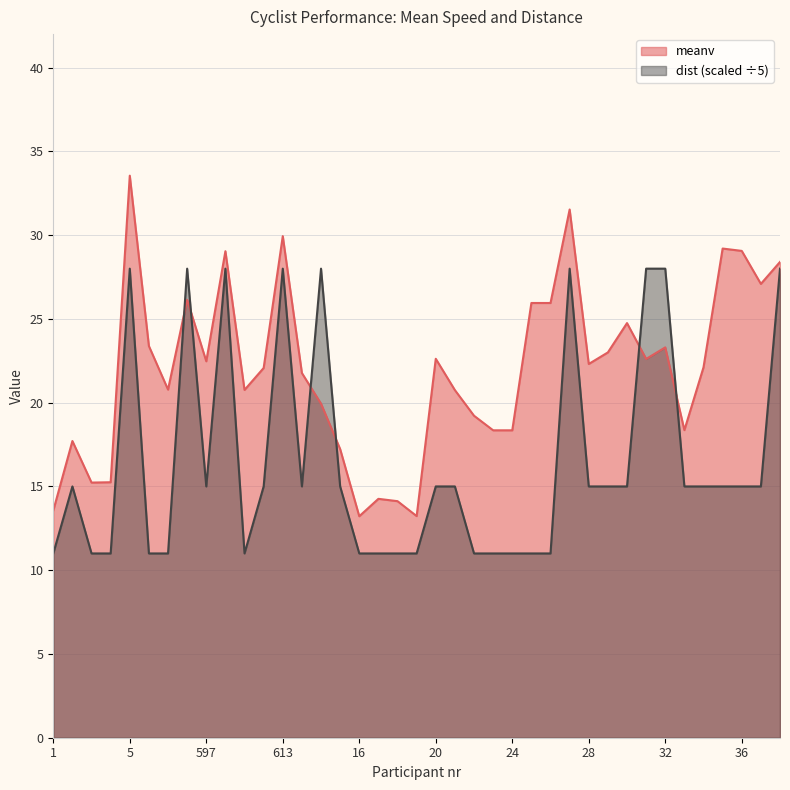

Is the value of meanv at 21 greater than the value of dist at 1?

Yes